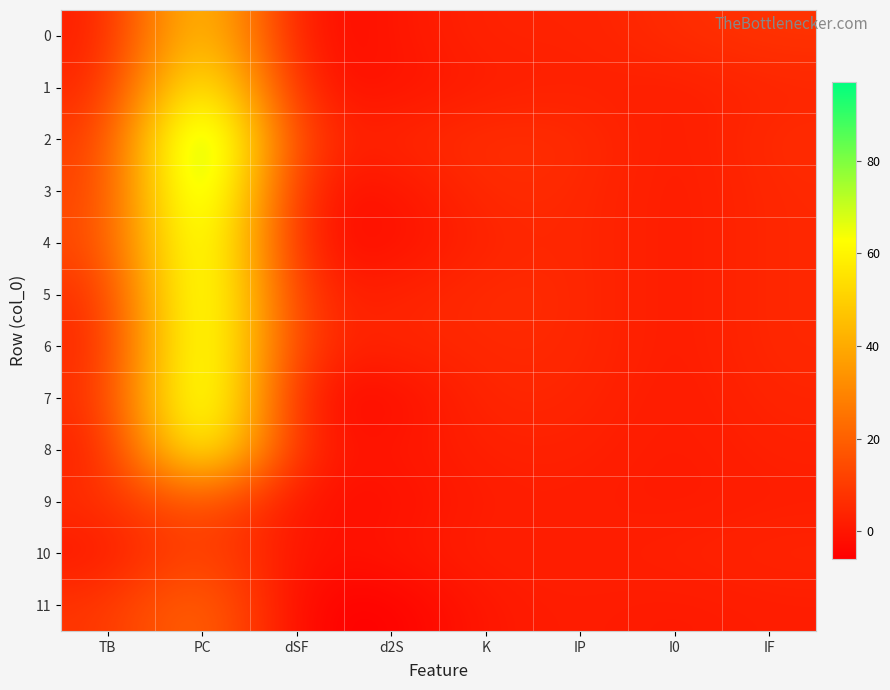

At which category is the sum across all series the highest?

PC